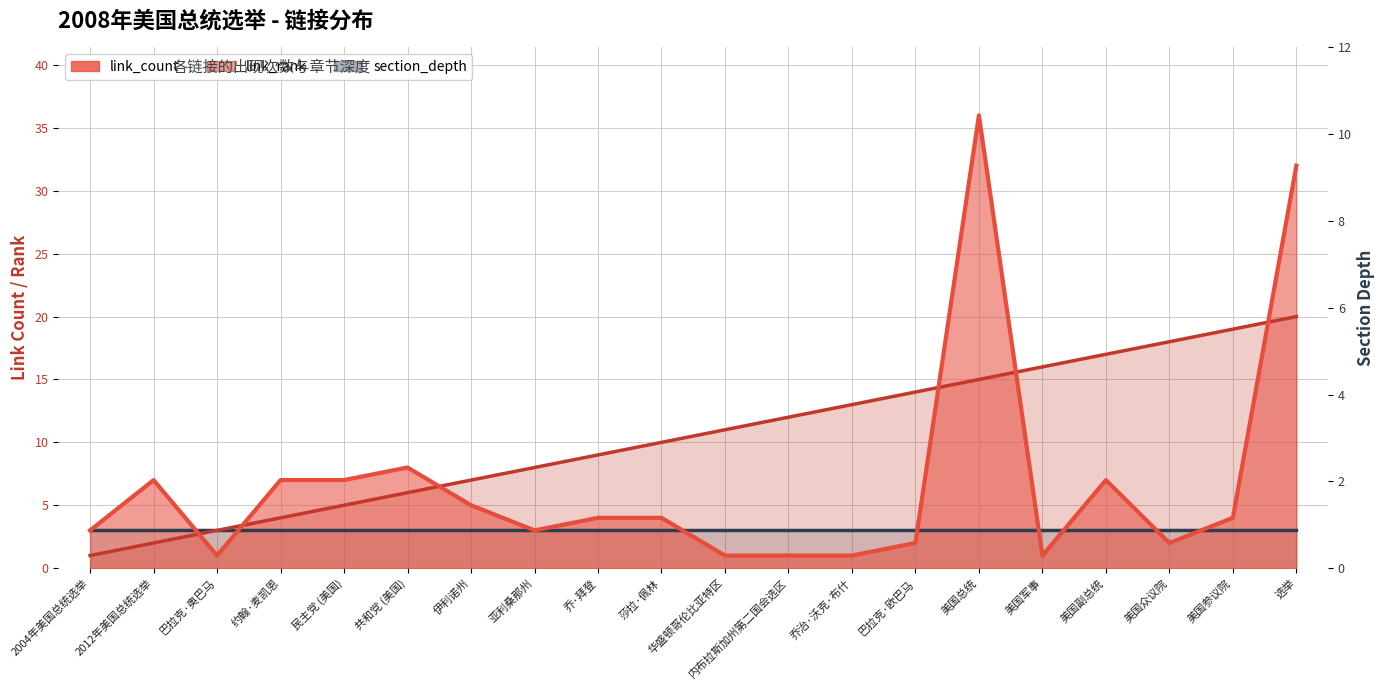

True or false: link_count and link_rank cross at least once.

True